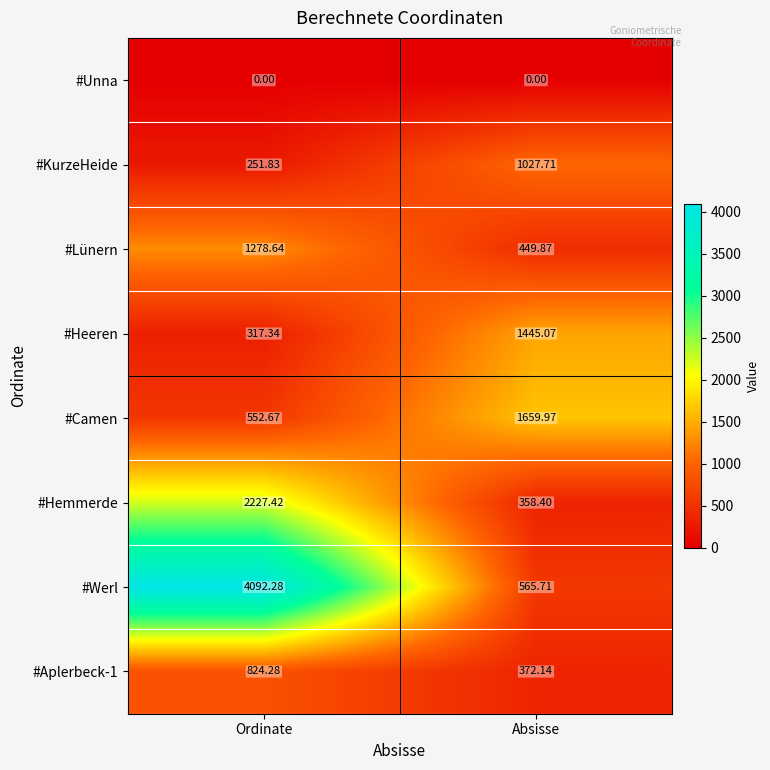

Which label corresponds to the largest value in the chart?

Ordinate